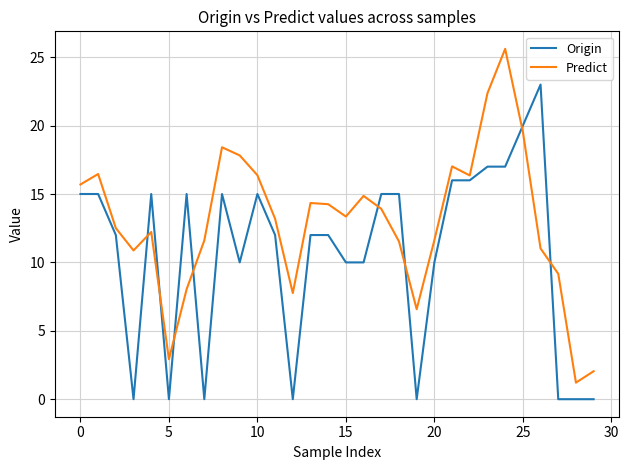

True or false: Predict and Origin cross at least once.

True